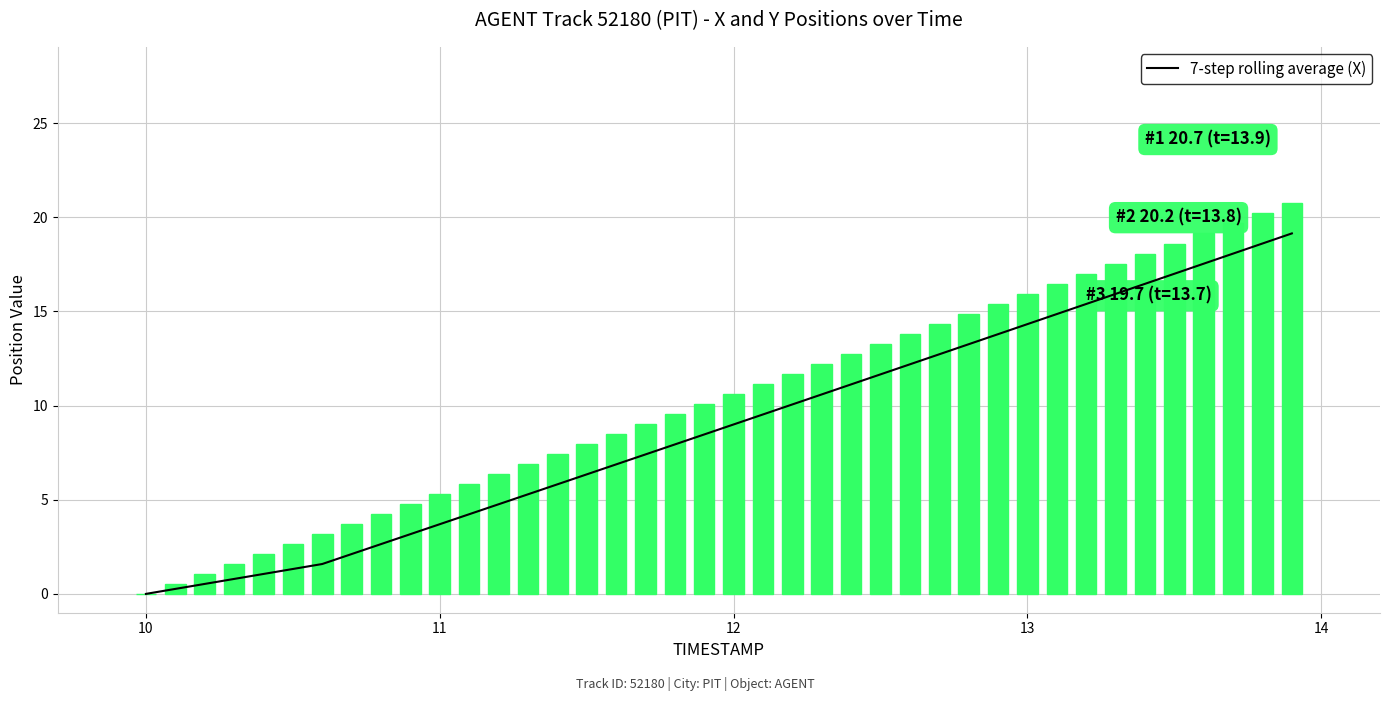

Which series changed the most between 11 and 12?

X